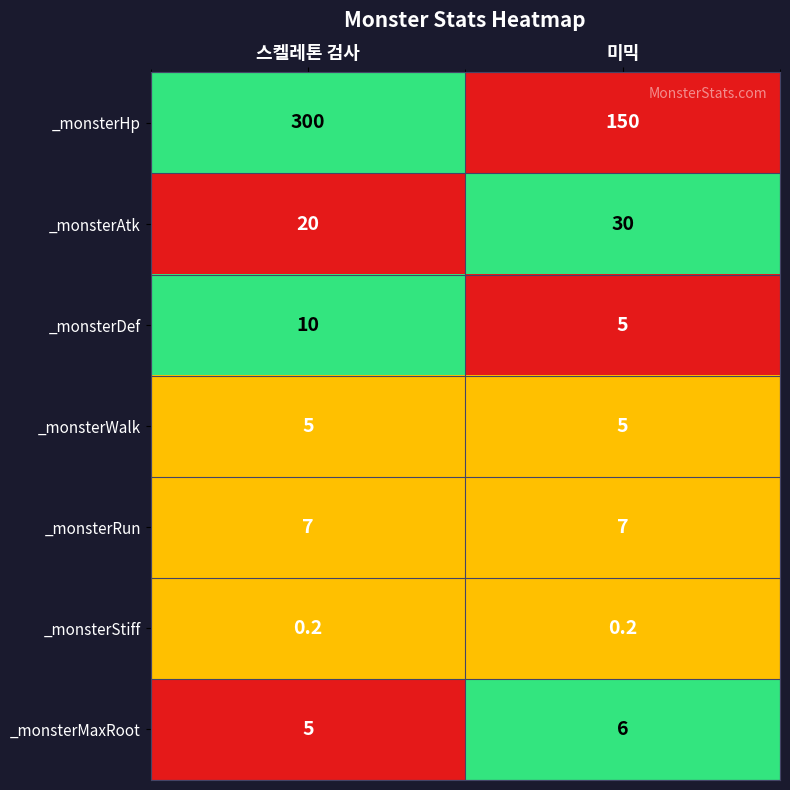

What is the difference between the highest and lowest values at 스켈레톤 검사?

299.8